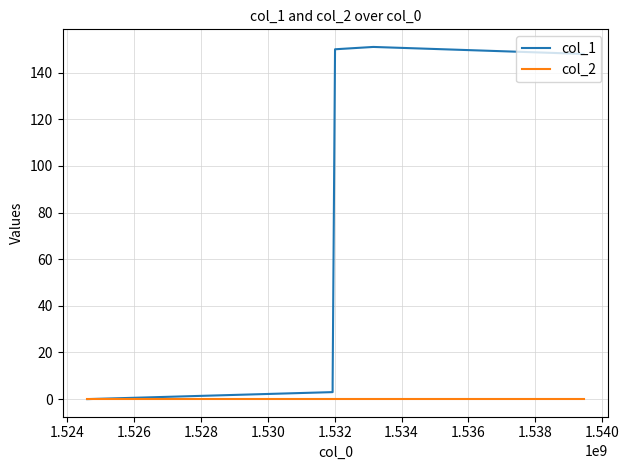

What is the maximum value shown in the chart?

151